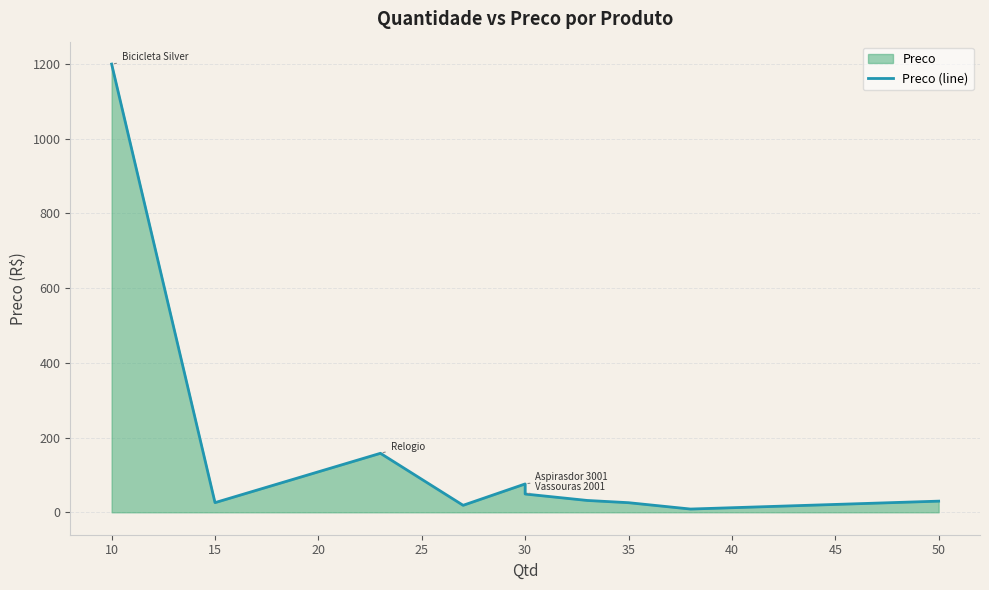

The chart shows a value of 514.0 at 10. True or false?

False